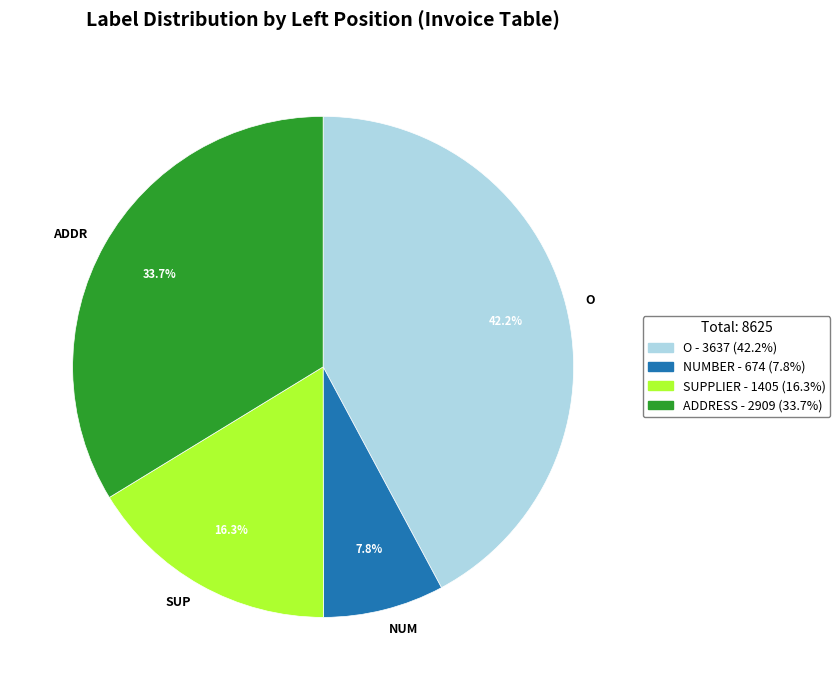

Is there any slice that represents more than half of the pie?

No